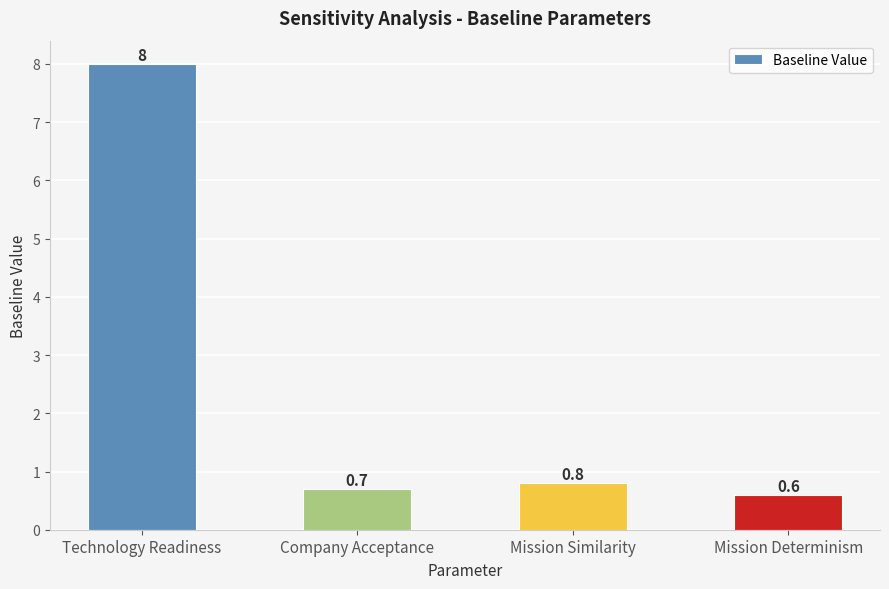

Which has a higher value, Company Acceptance or Mission Similarity?

Mission Similarity